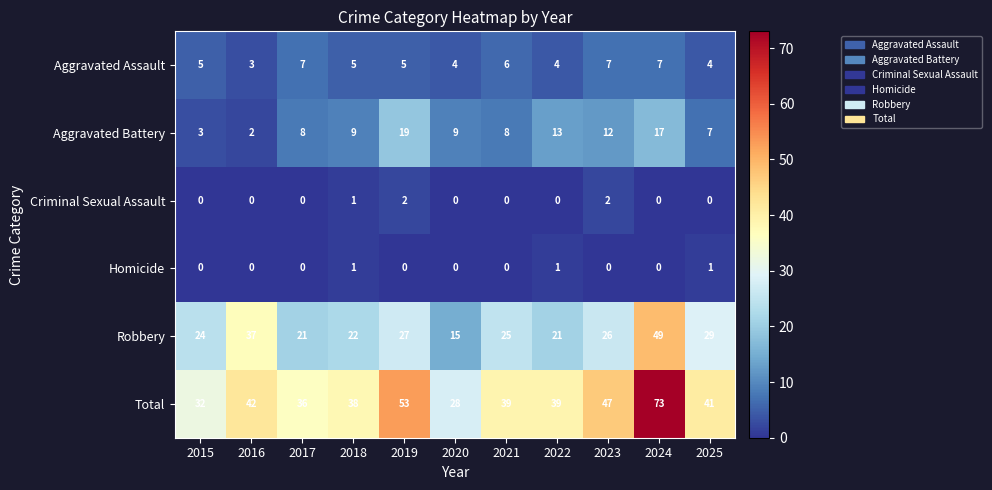

What is the total value across all series at 2020?

56